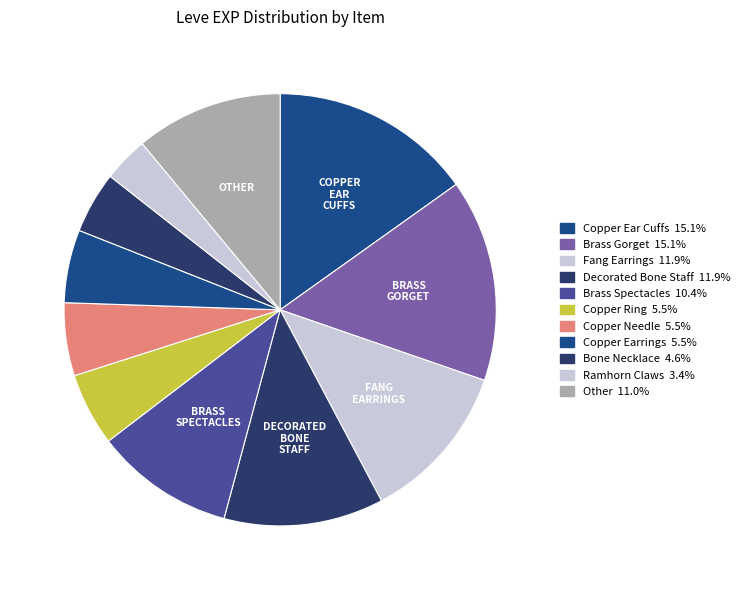

How many segments does this pie chart have?

11